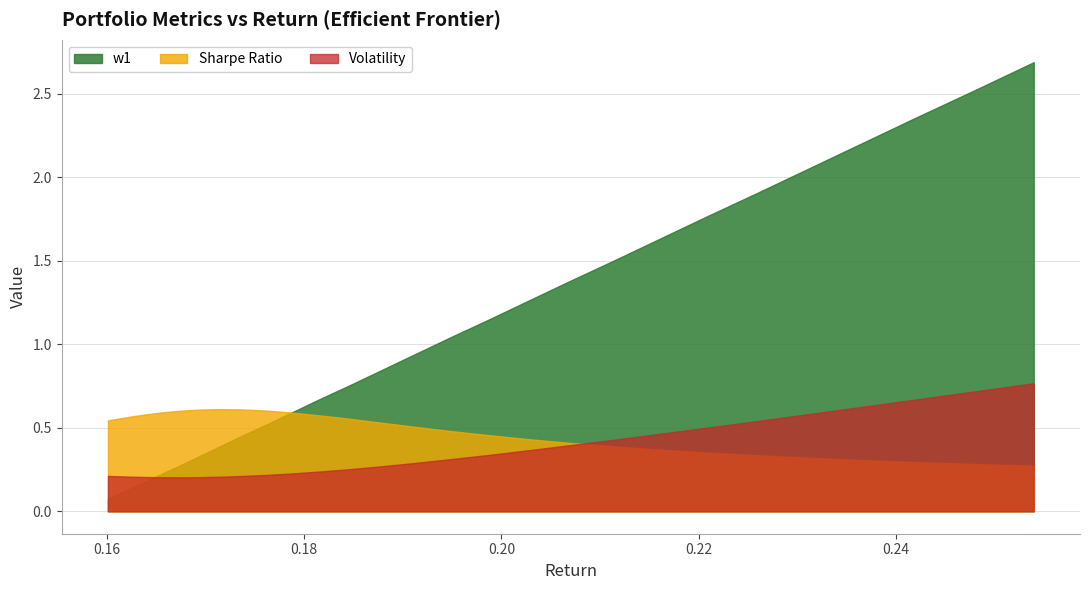

Rank the series at 15 from highest to lowest value.

Sharpe Ratio, w1, Volatility